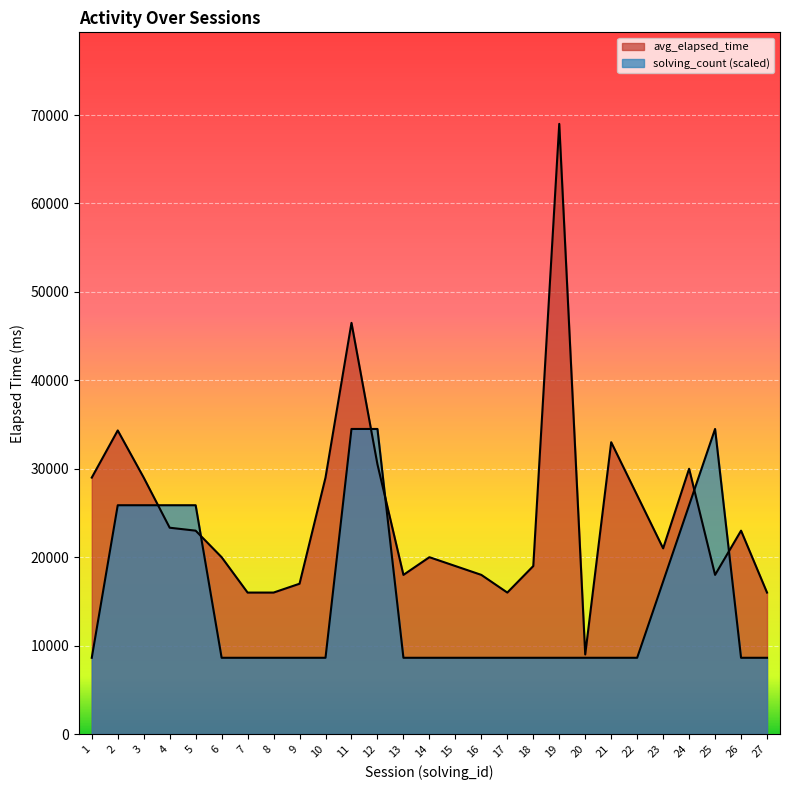

The avg_elapsed_time series shows 16000 at 7. True or false?

True